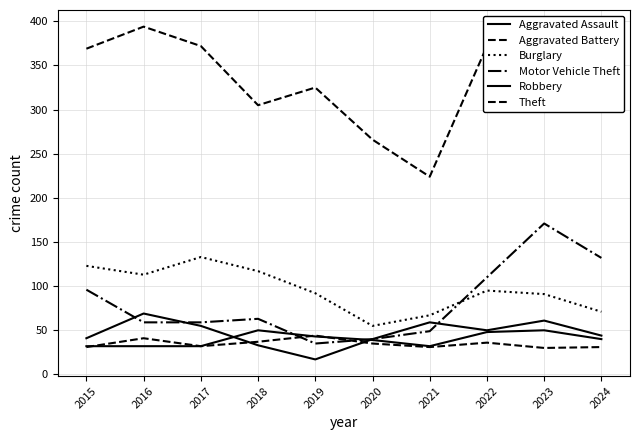

Which category has the lowest value in the Aggravated Battery series?

2023